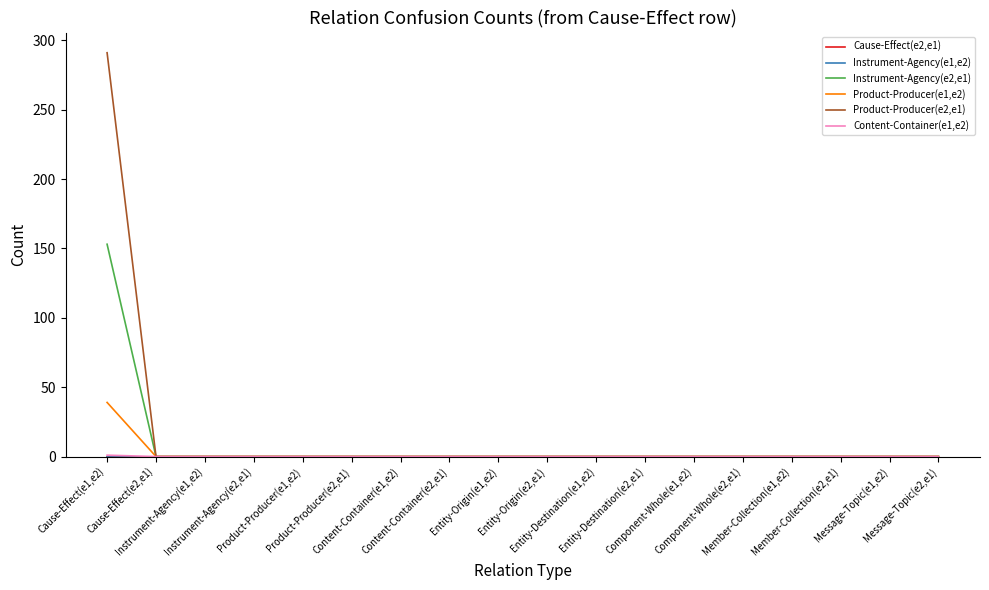

Is this an area chart (filled region under the line)?

No